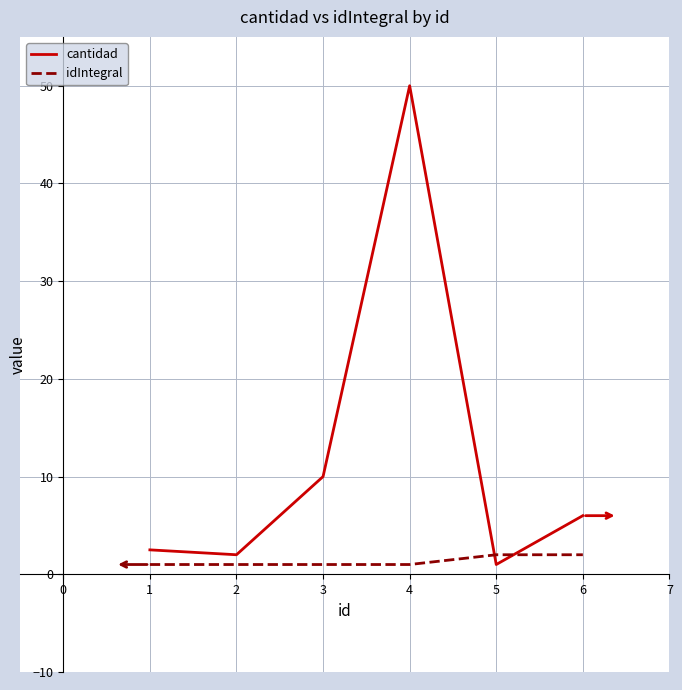

Is the value of idIntegral at 1 greater than the value of cantidad at 6?

No